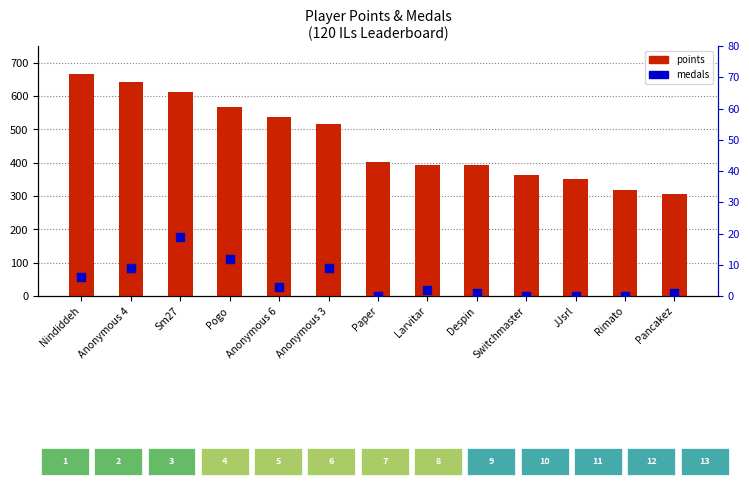

Which series reaches the minimum Y coordinate?

medals